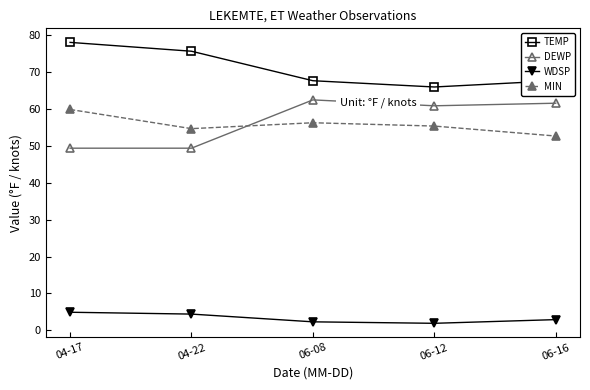

The DEWP series shows 49.4 at 04-22. True or false?

True